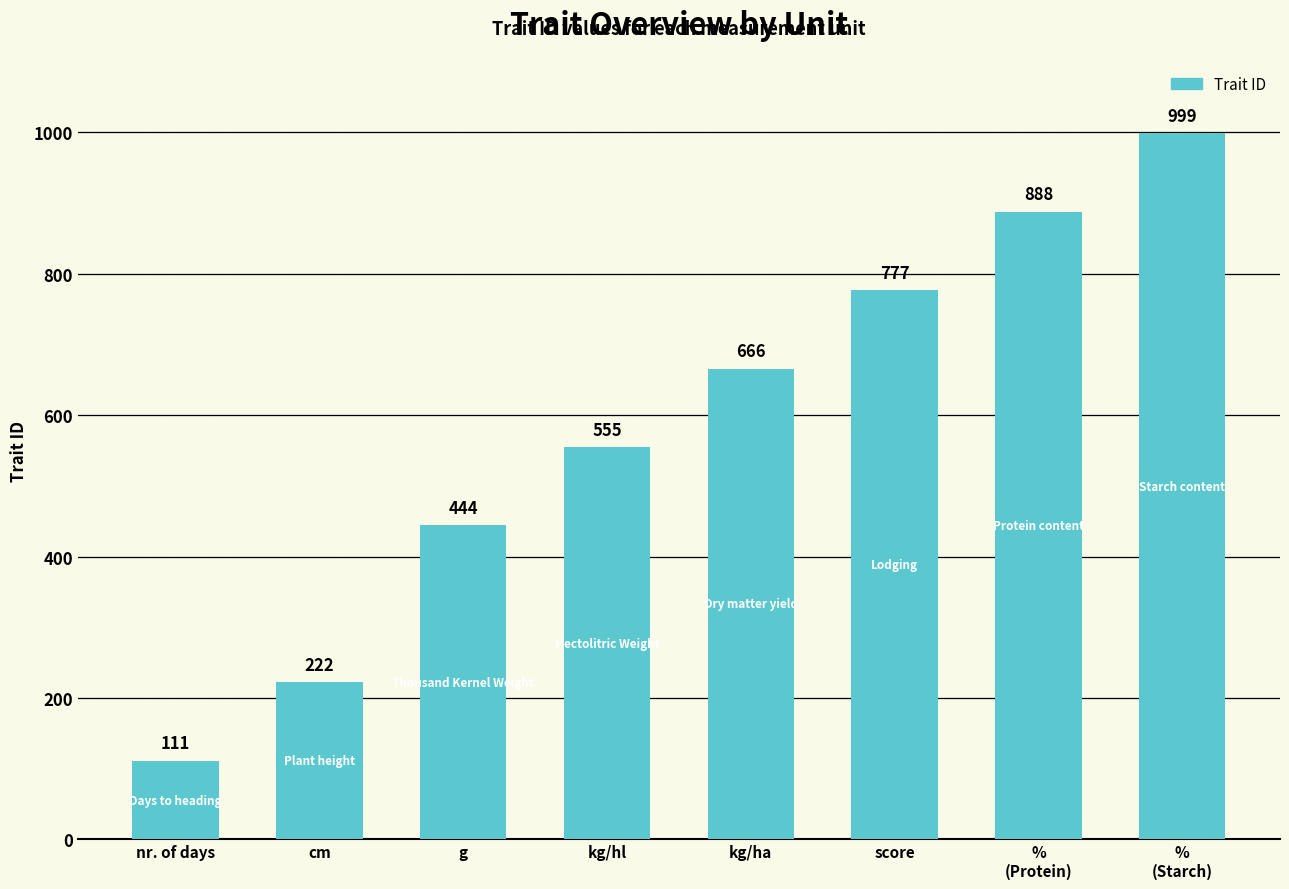

What is the value of the 6th bar from the left?

777